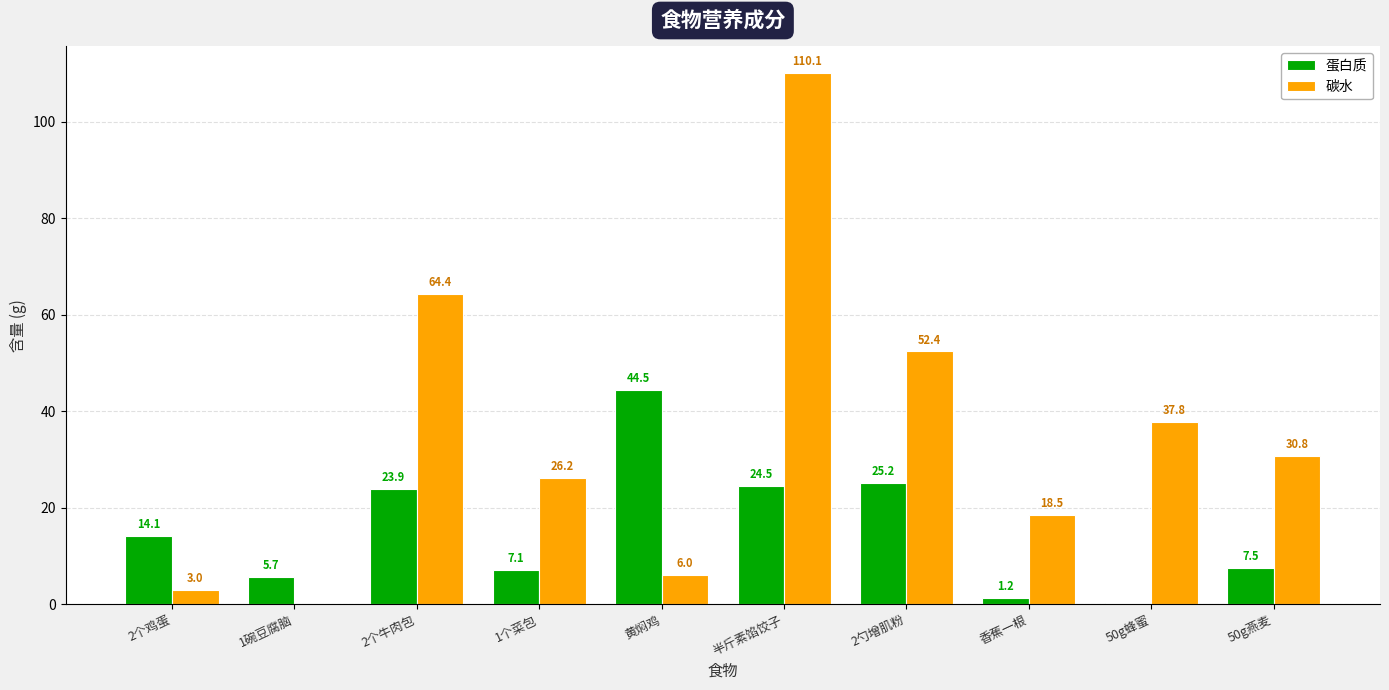

At which category is the sum across all series the highest?

半斤素馅饺子